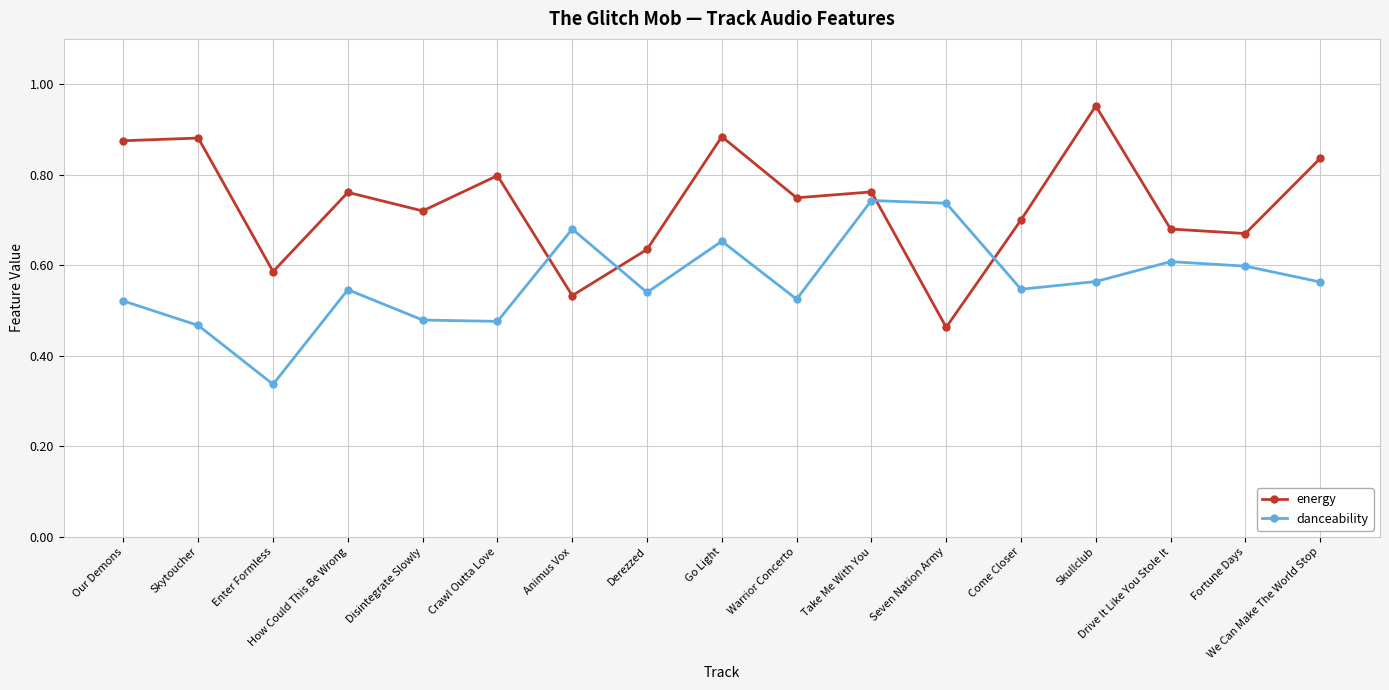

Rank the series at Skytoucher from highest to lowest value.

energy, danceability